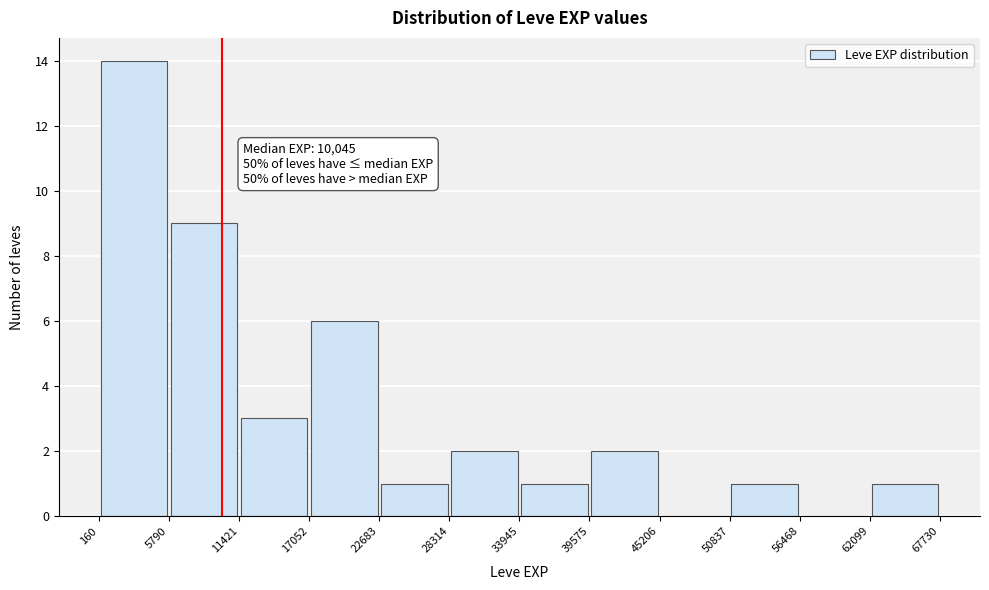

Over which range of the x-axis is the bar tallest?

160 to 5790